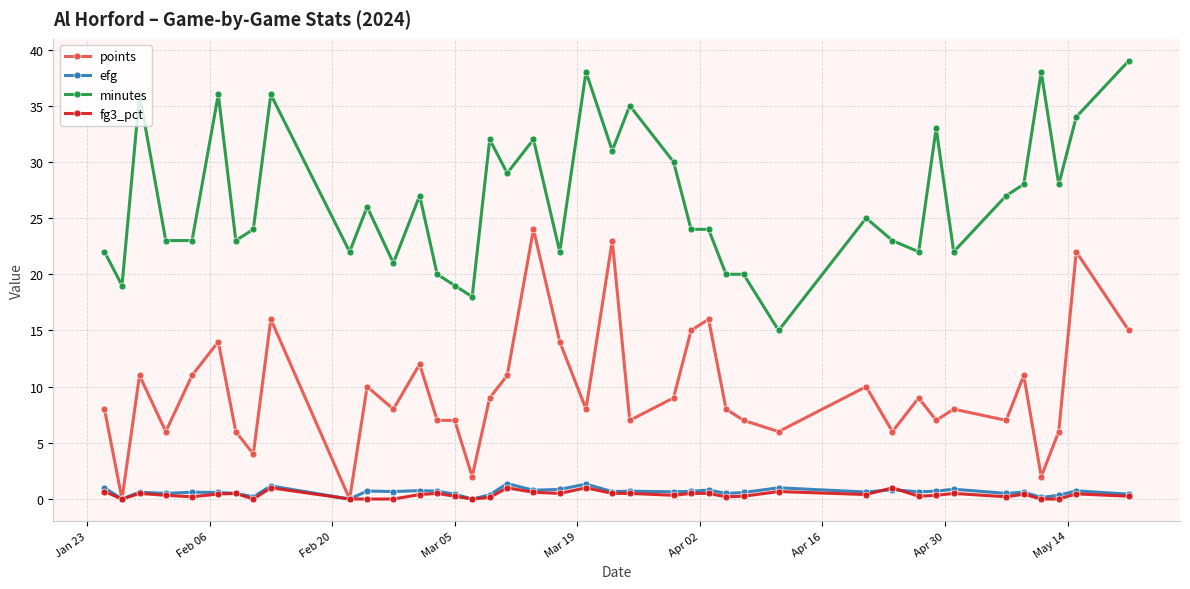

True or false: fg3_pct and minutes cross at least once.

False